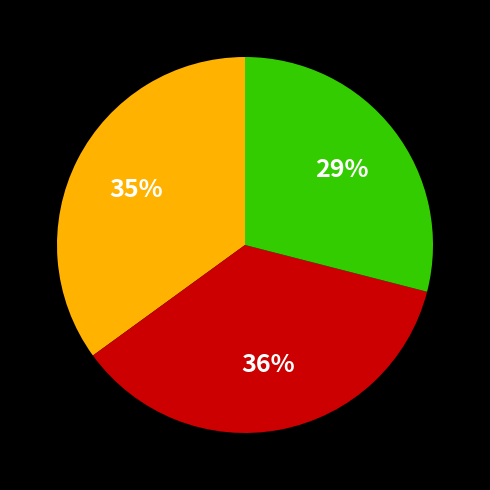

To the nearest percent, what is the average slice percentage?

33%